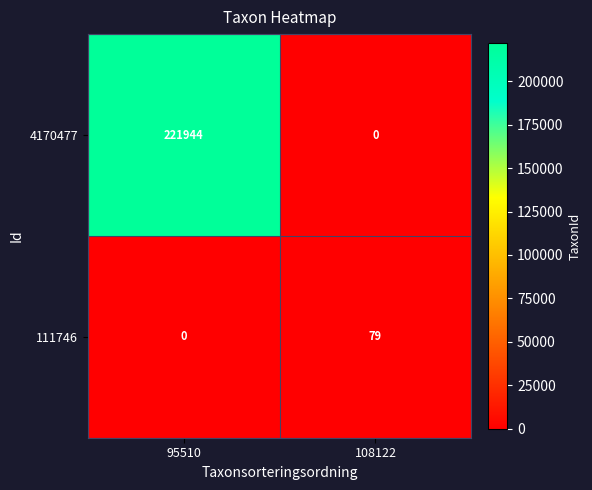

Reading left to right, what are all the values shown in this chart?

4170477: 95510=221944	108122=0
111746: 95510=0	108122=79